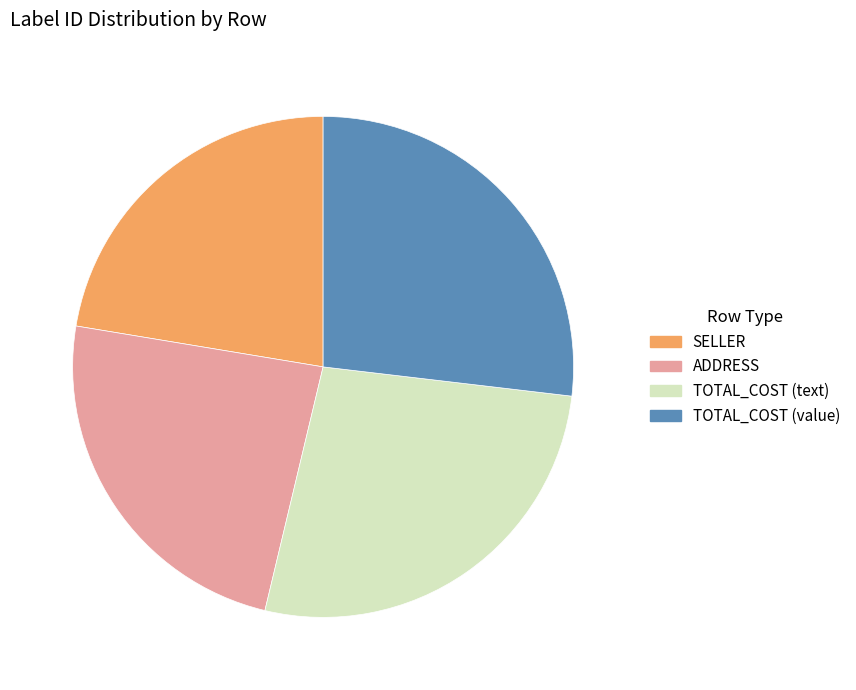

Do TOTAL_COST (text) and ADDRESS together represent more than half of the pie?

Yes